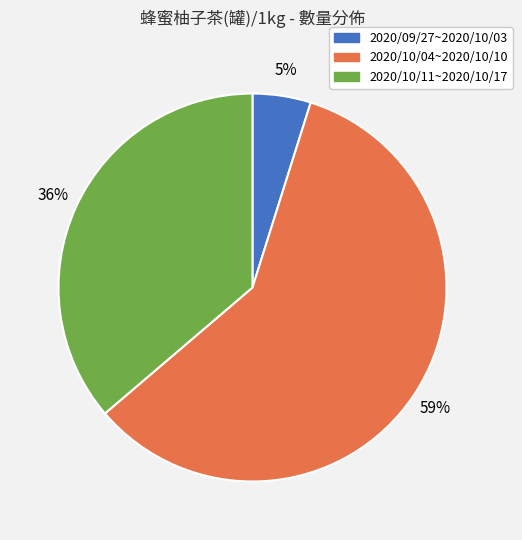

The 2020/10/11~2020/10/17 slice represents 47% of the pie. True or false?

False